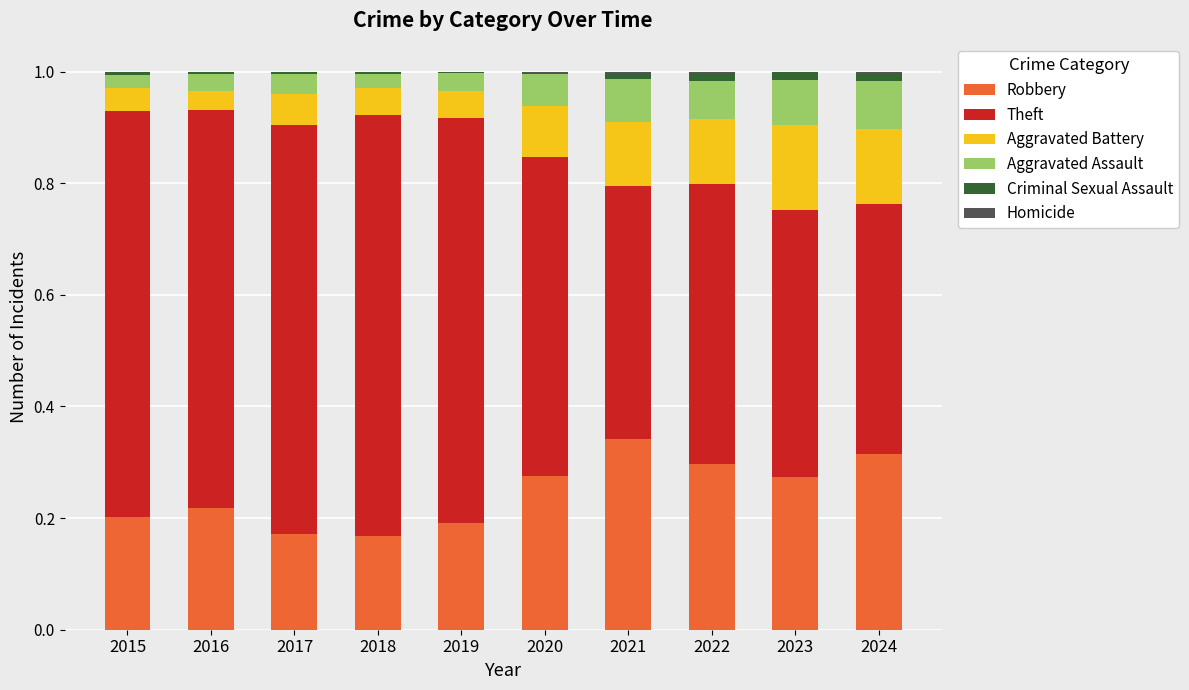

Is it true that Robbery equals 0.2 at 2024?

False